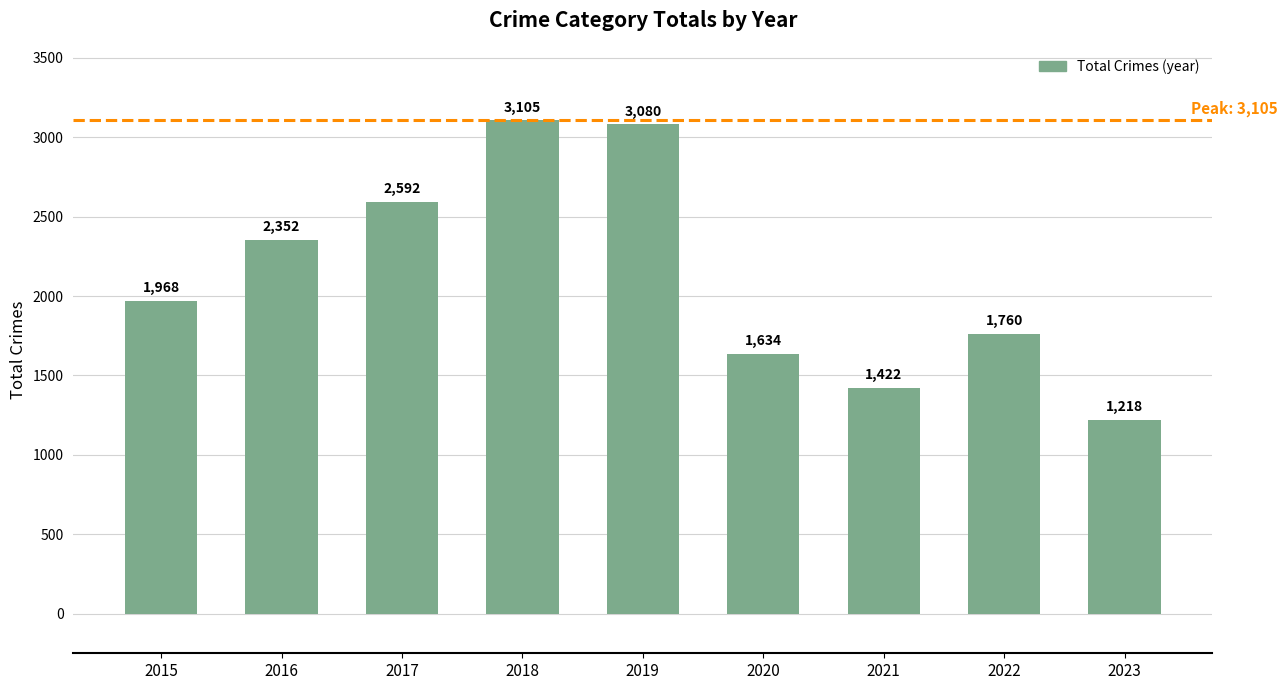

The chart shows a value of 944 at 2015. True or false?

False